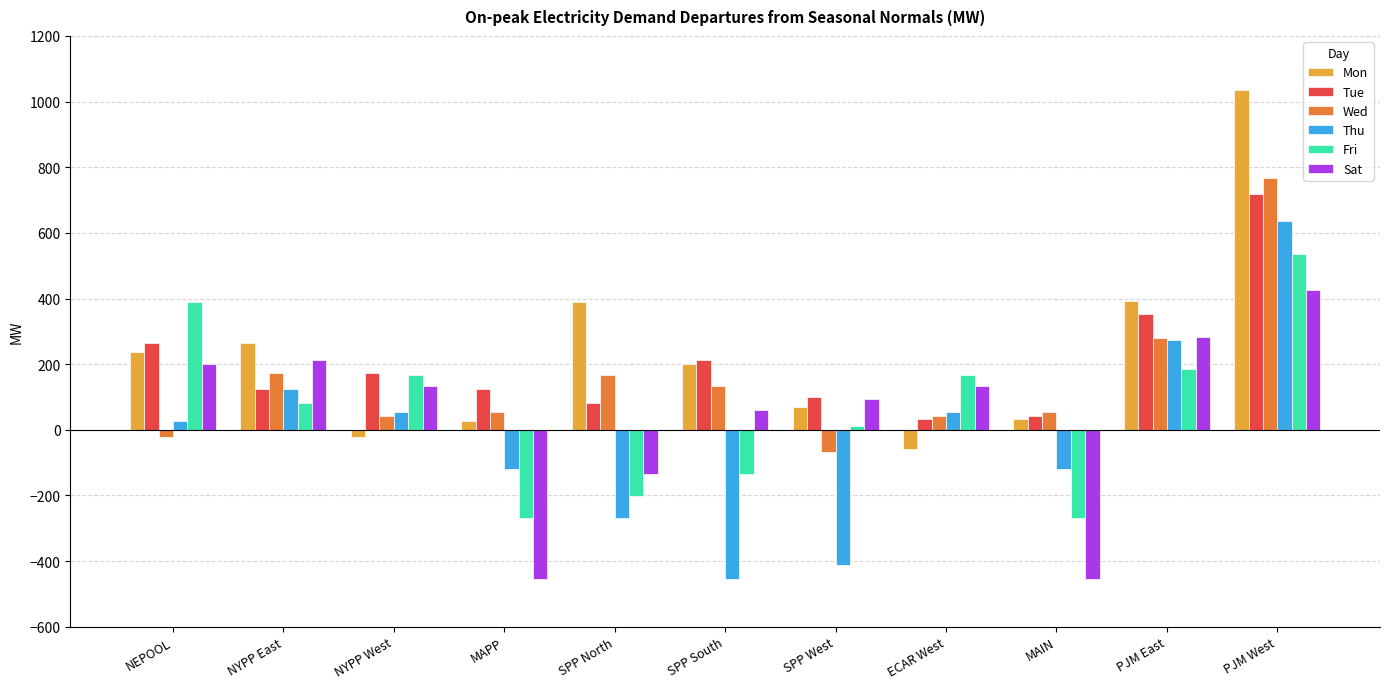

At how many categories does at least one series exceed 524?

1